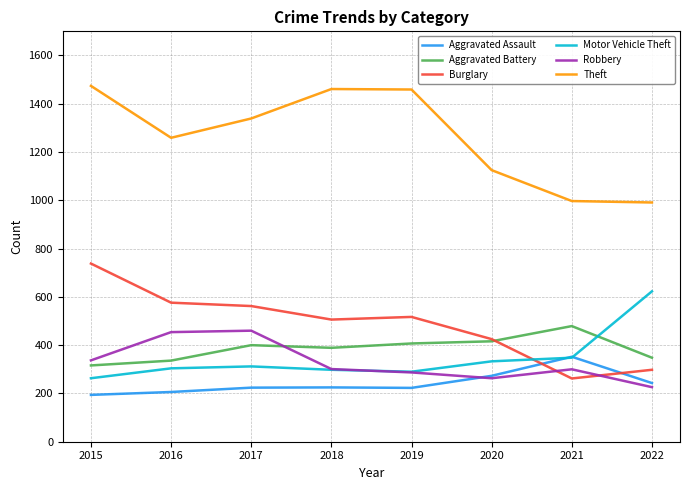

Which series has the largest total across all categories?

Theft